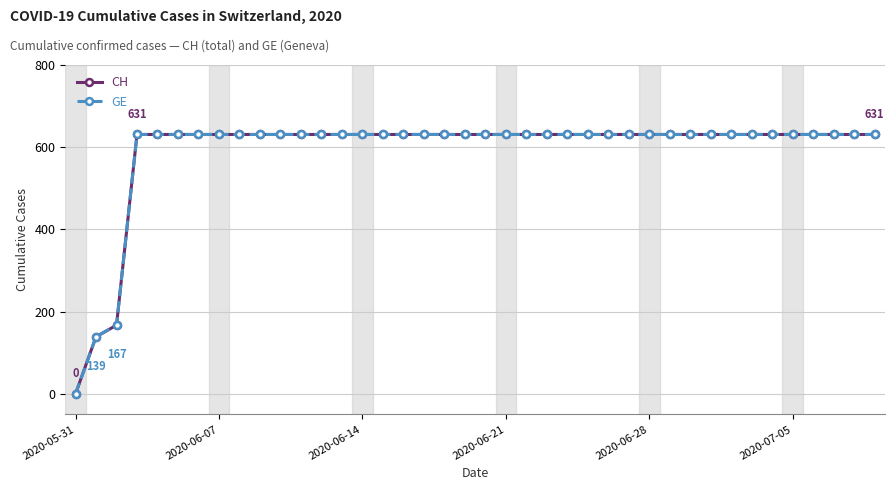

At which category is the sum across all series the highest?

2020-06-21